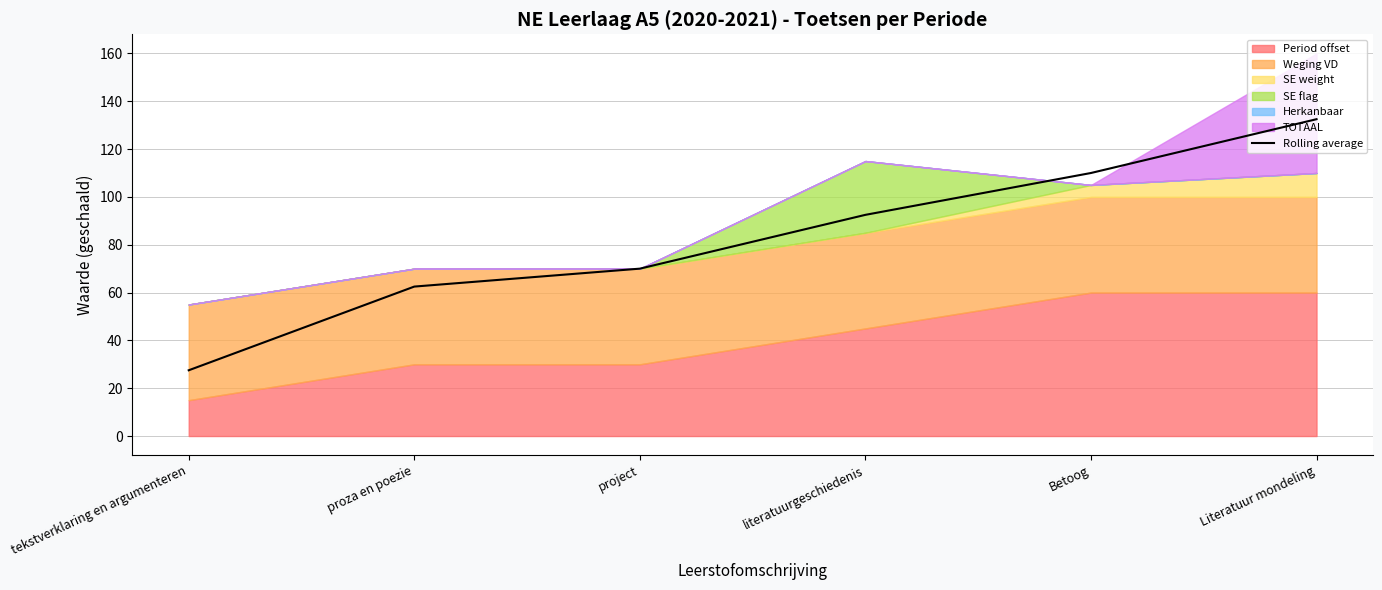

What is the approximate value at proza en poezie?

62.5